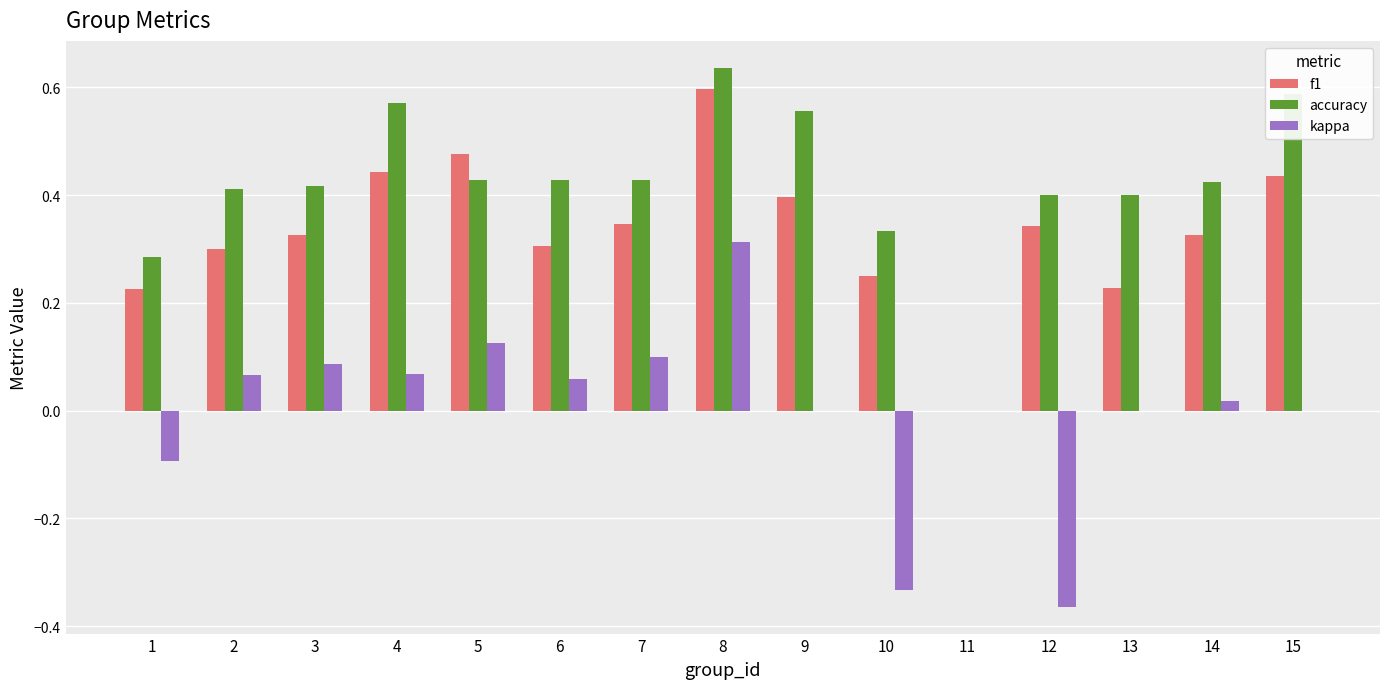

At which category is the sum across all series the highest?

8